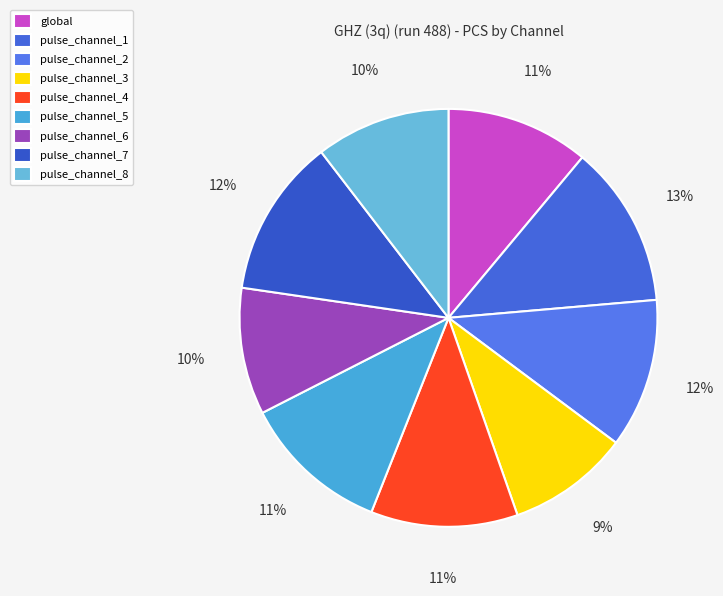

What percentage is the pulse_channel_3 slice, to the nearest percent?

9%